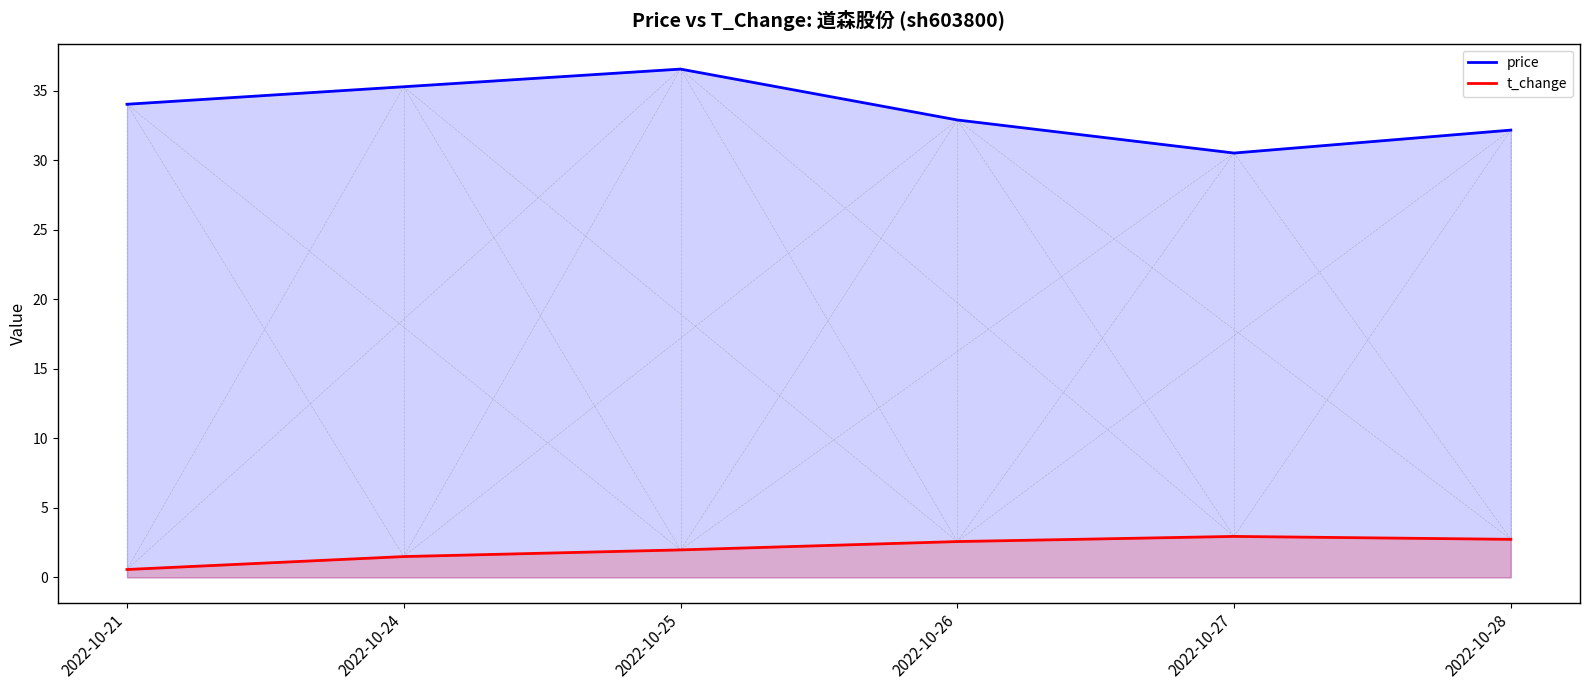

What is the spread (max minus min) of values at 2022-10-25?

34.6